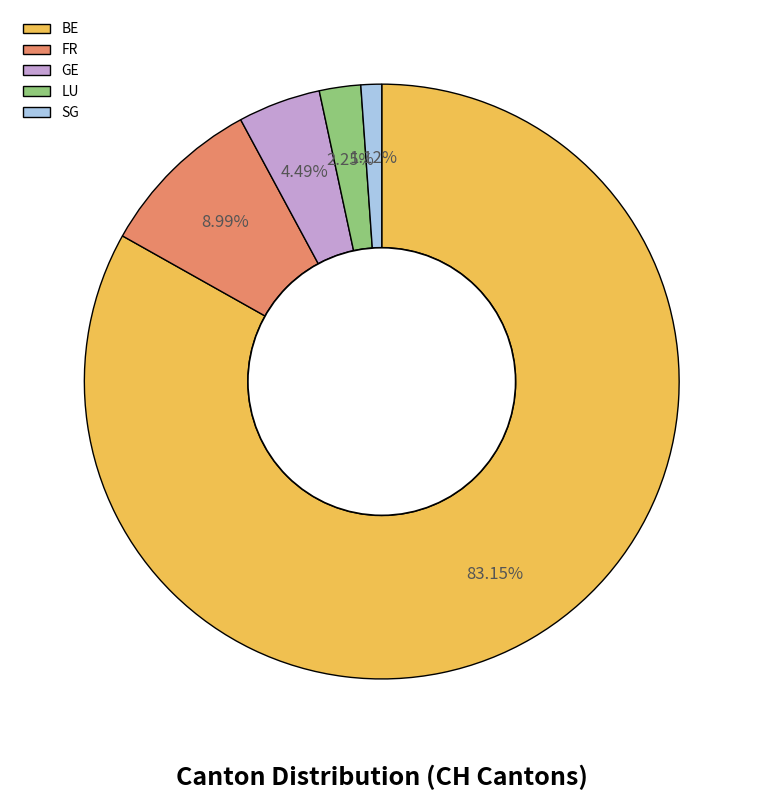

Which slice represents more than half of the pie?

BE